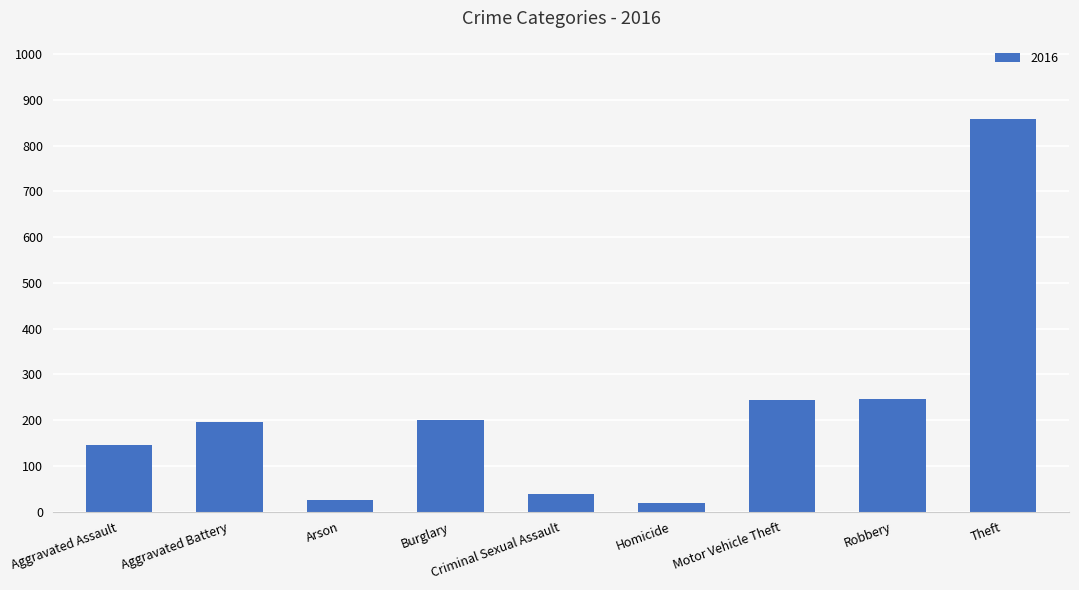

How many data points are less than 196?

4